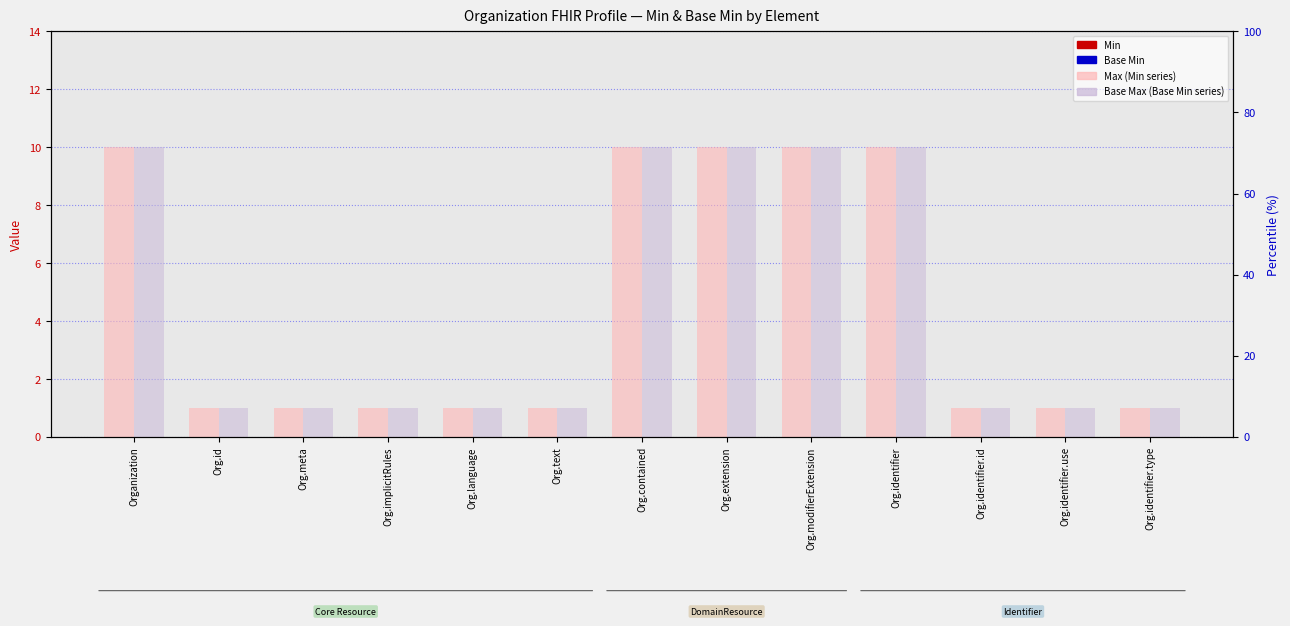

What is the total value across all series at Org.contained?

20